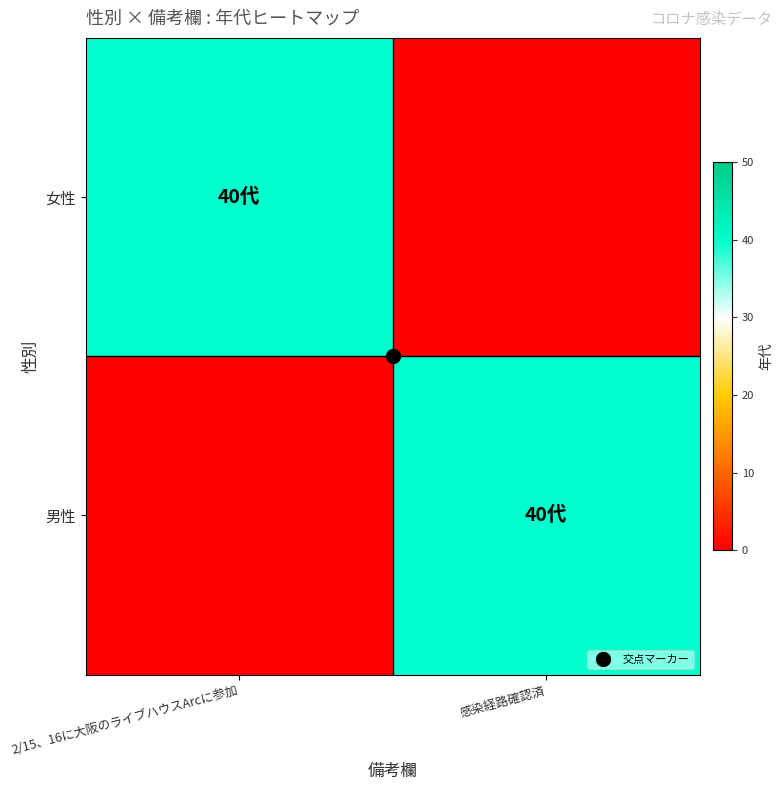

Reading left to right, transcribe all the data shown in this chart.

女性: 2/15、16に大阪のライブハウスArcに参加=40	感染経路確認済=0
男性: 2/15、16に大阪のライブハウスArcに参加=0	感染経路確認済=40